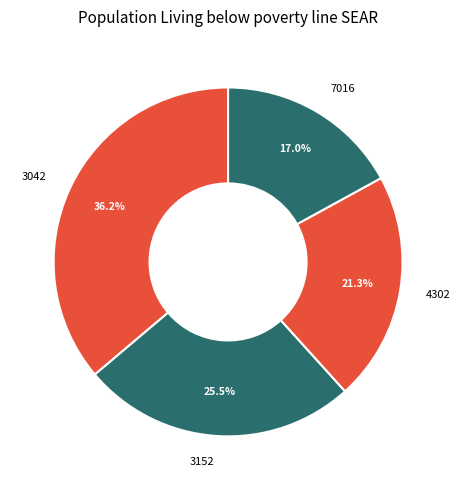

What is the largest slice in the pie chart?

3042